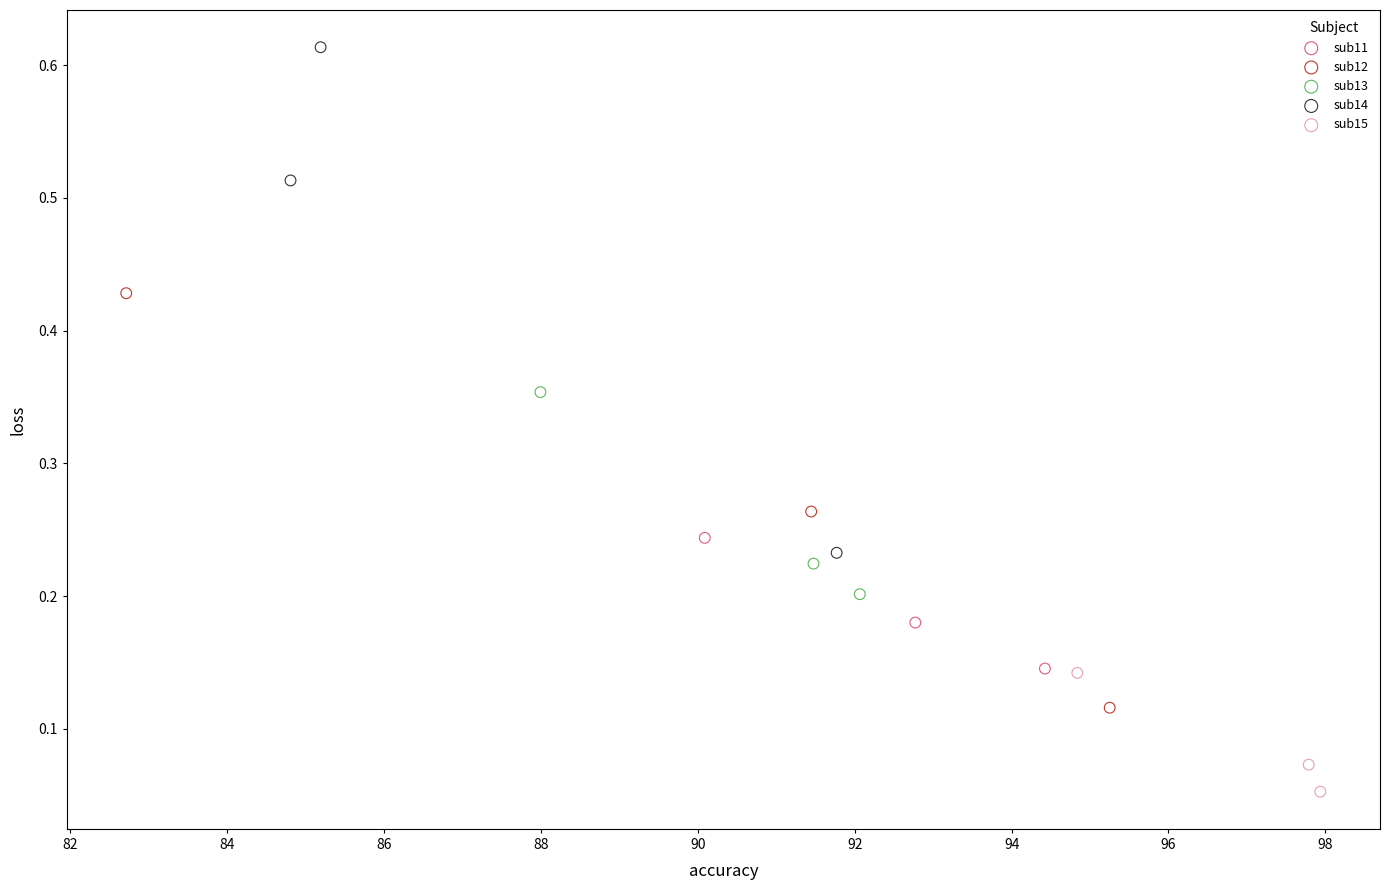

Which series has the largest Y range (max minus min)?

sub14